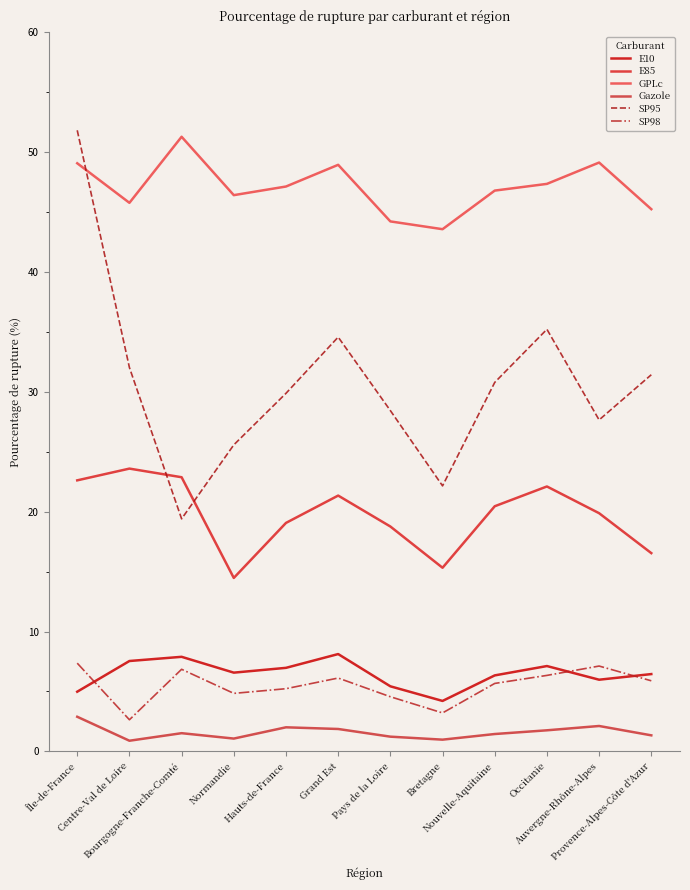

What is the label of the 5th point from the left?

Hauts-de-France